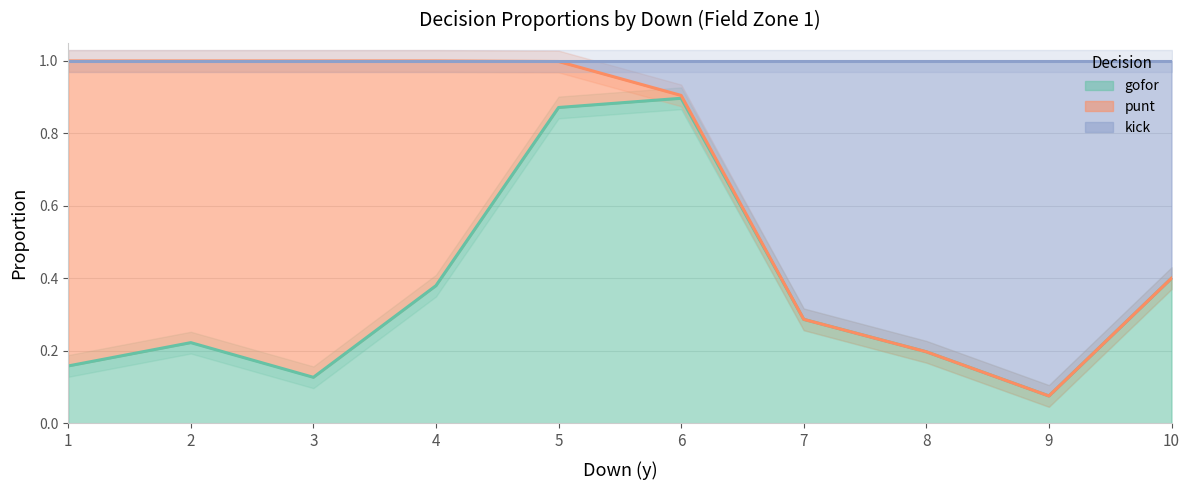

At which category is the sum across all series the highest?

5